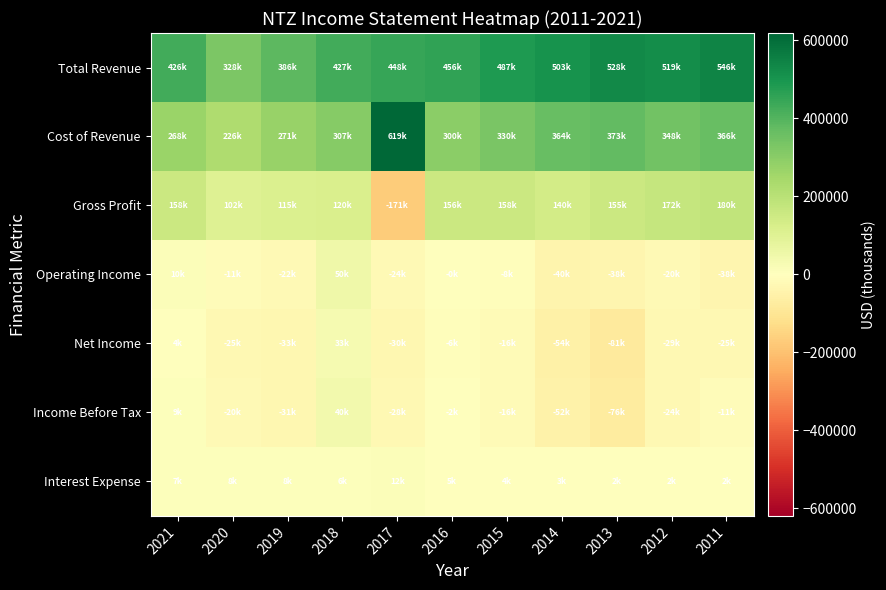

What is the difference between the highest and lowest values at 2019?

419300